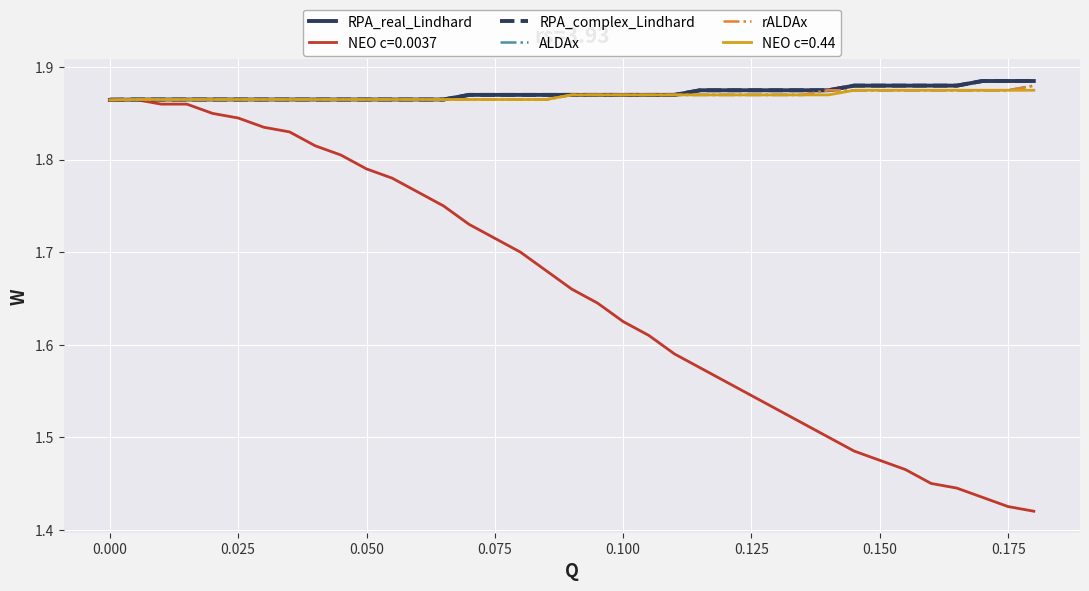

Does the chart display data point markers on the line(s)?

No